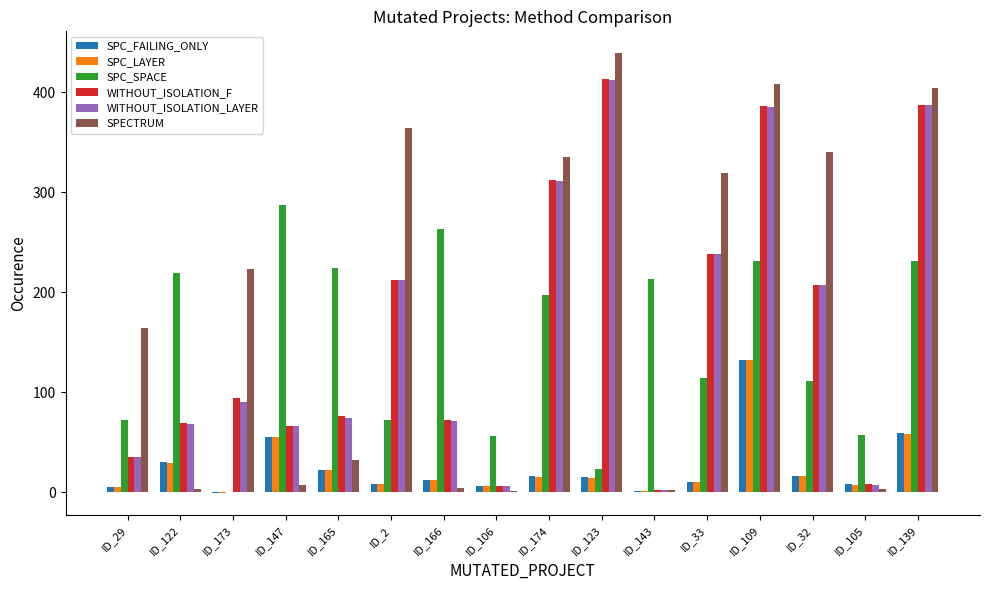

Which series changed the most between ID_174 and ID_105?

SPECTRUM